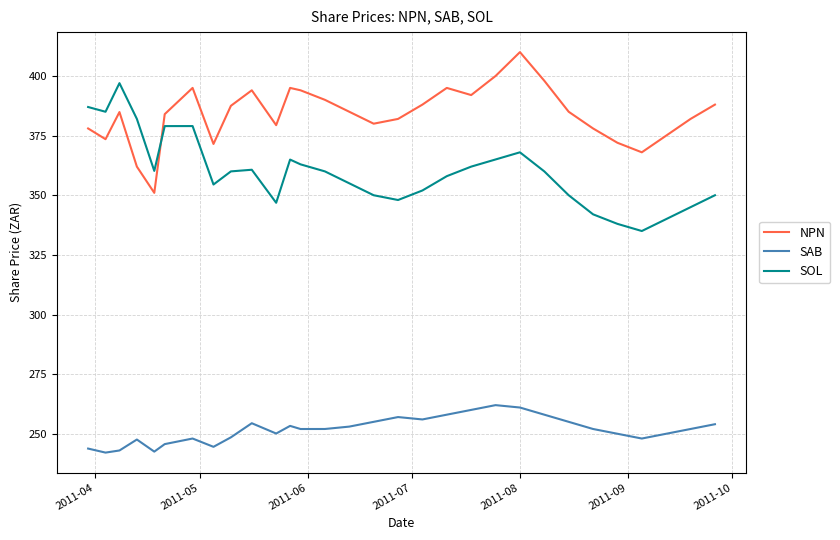

Which series has the largest total across all categories?

NPN